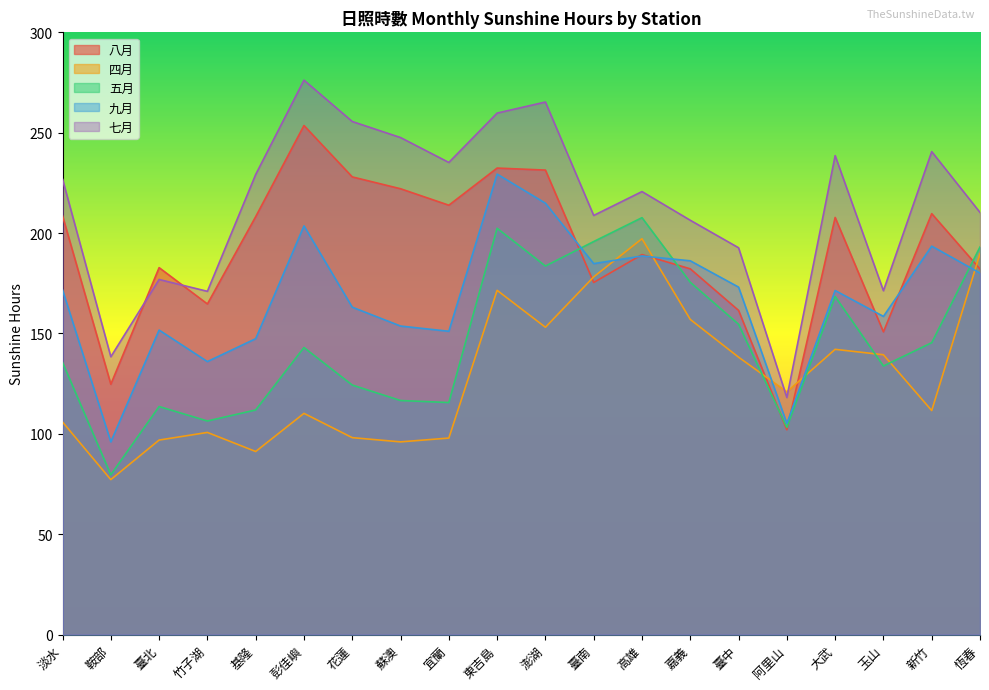

What is the difference between the second highest and minimum values in the 八月 series?

130.4